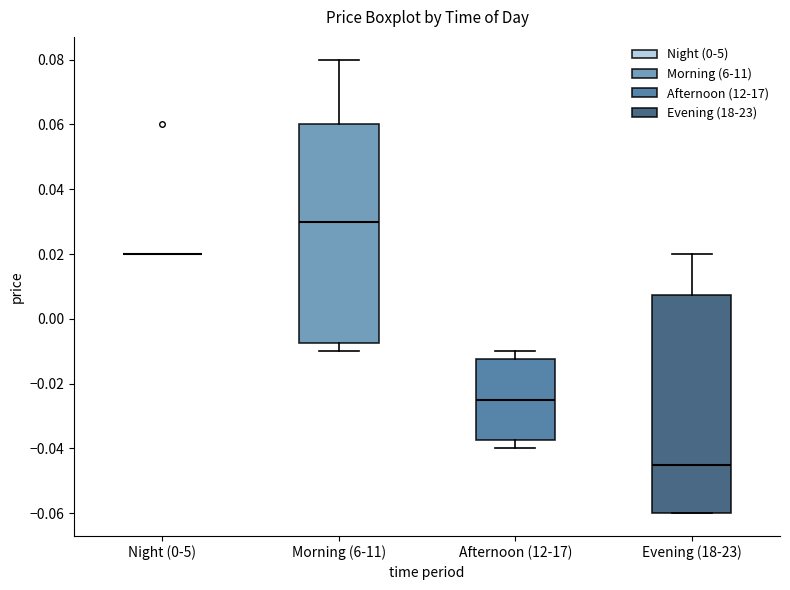

Reading left to right, read every box against the y-axis: the position of its median line, the range the box covers, and the ends of its whiskers. The values are not printed on the chart, so give them approximately, as read against the axis.

Night (0-5): box collapsed to a line at 0.020, whiskers 0.020 to 0.020
Morning (6-11): median 0.030, box -0.008 to 0.060, whiskers -0.010 to 0.080
Afternoon (12-17): median -0.024, box -0.038 to -0.012, whiskers -0.040 to -0.010
Evening (18-23): median -0.044, box -0.060 to 0.008, whiskers -0.060 to 0.020